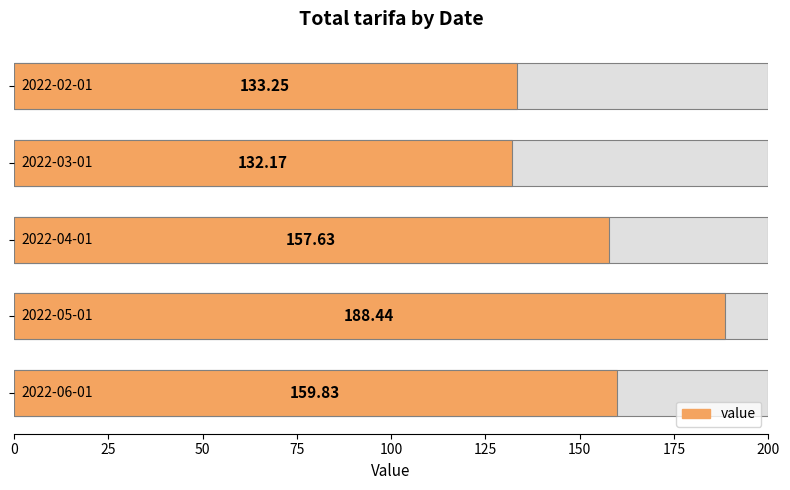

What is the approximate value at 100?

133.2